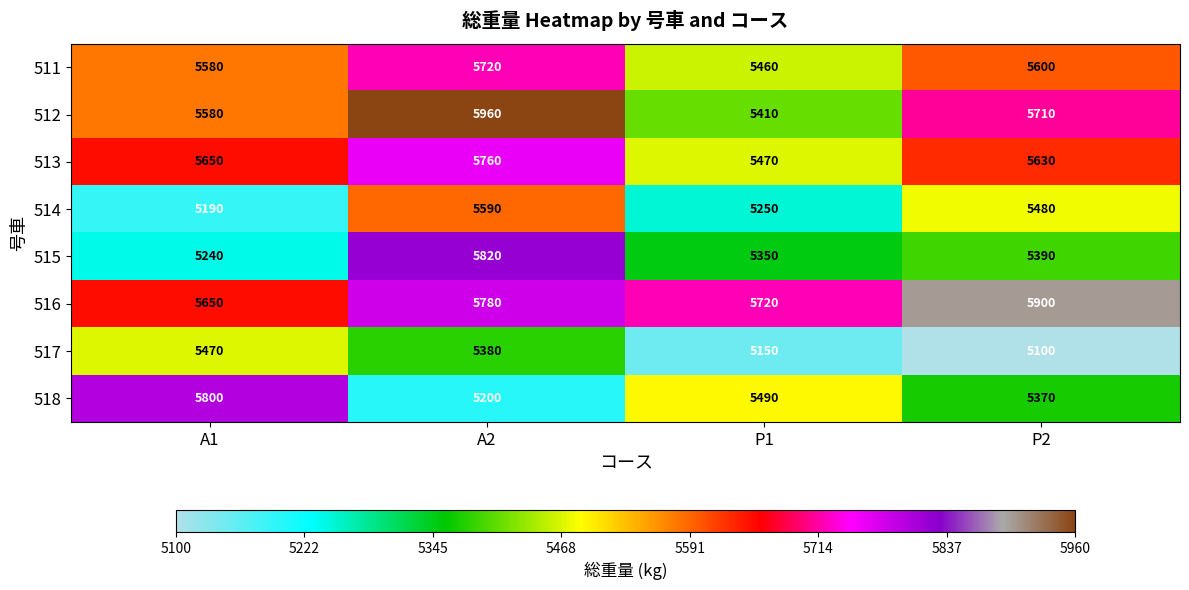

At which category is the sum across all series the highest?

A2